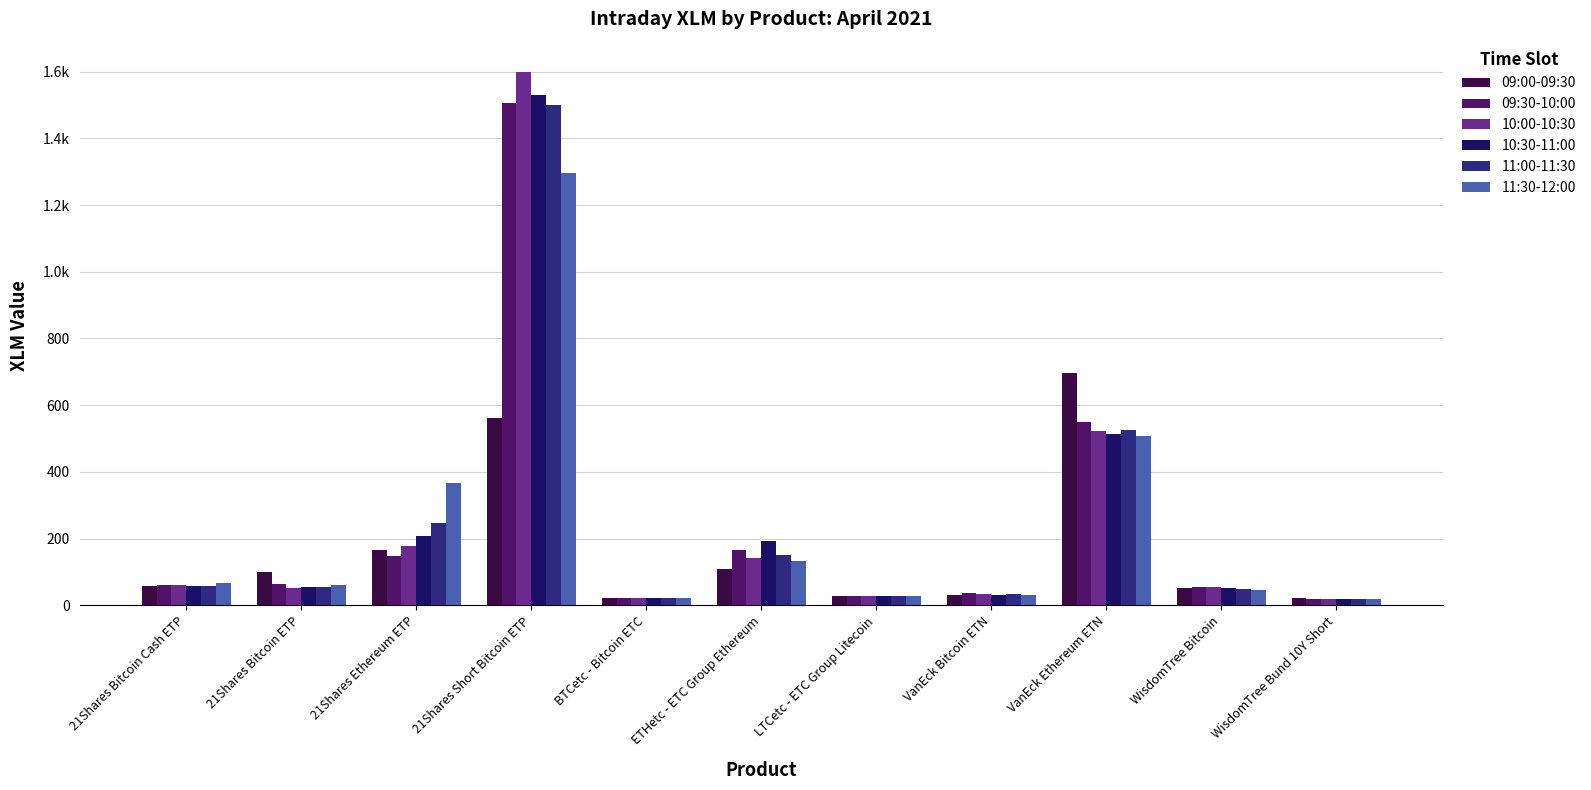

What are all the series names shown in the legend?

09:00-09:30, 09:30-10:00, 10:00-10:30, 10:30-11:00, 11:00-11:30, 11:30-12:00